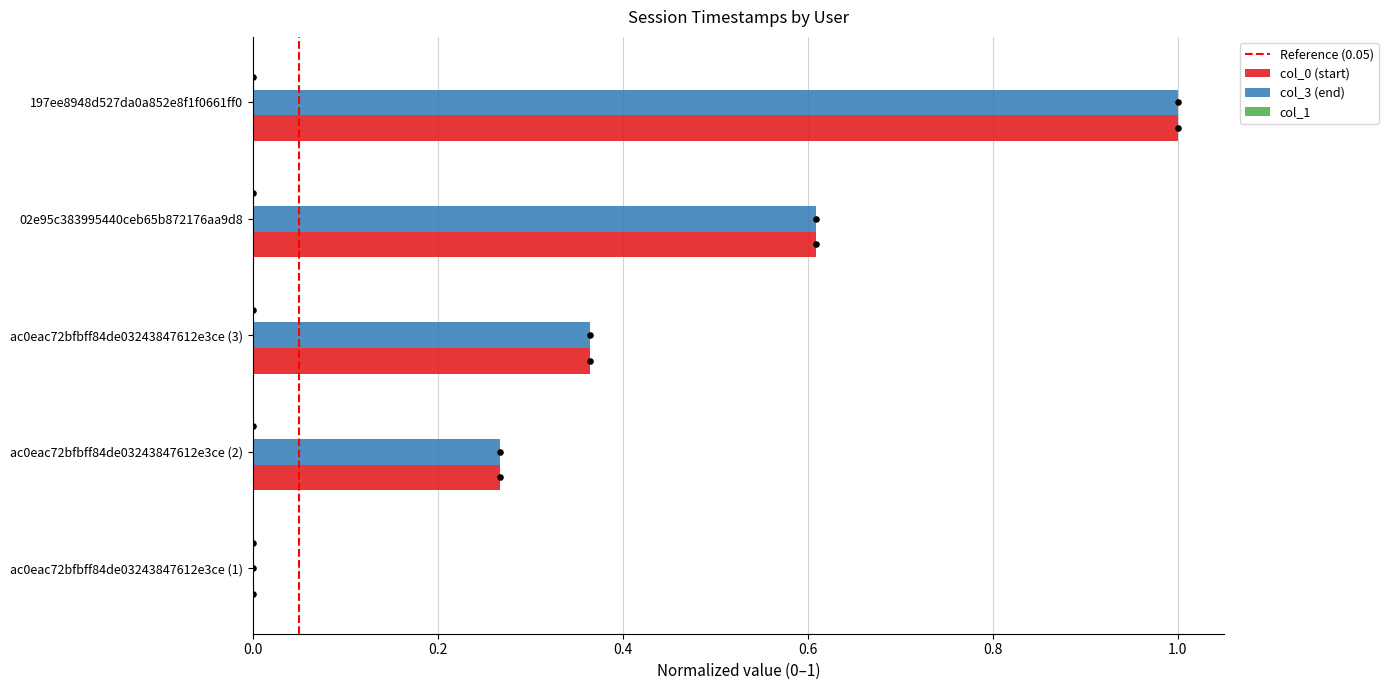

Which series has the largest Y range (max minus min)?

col_0 (start)